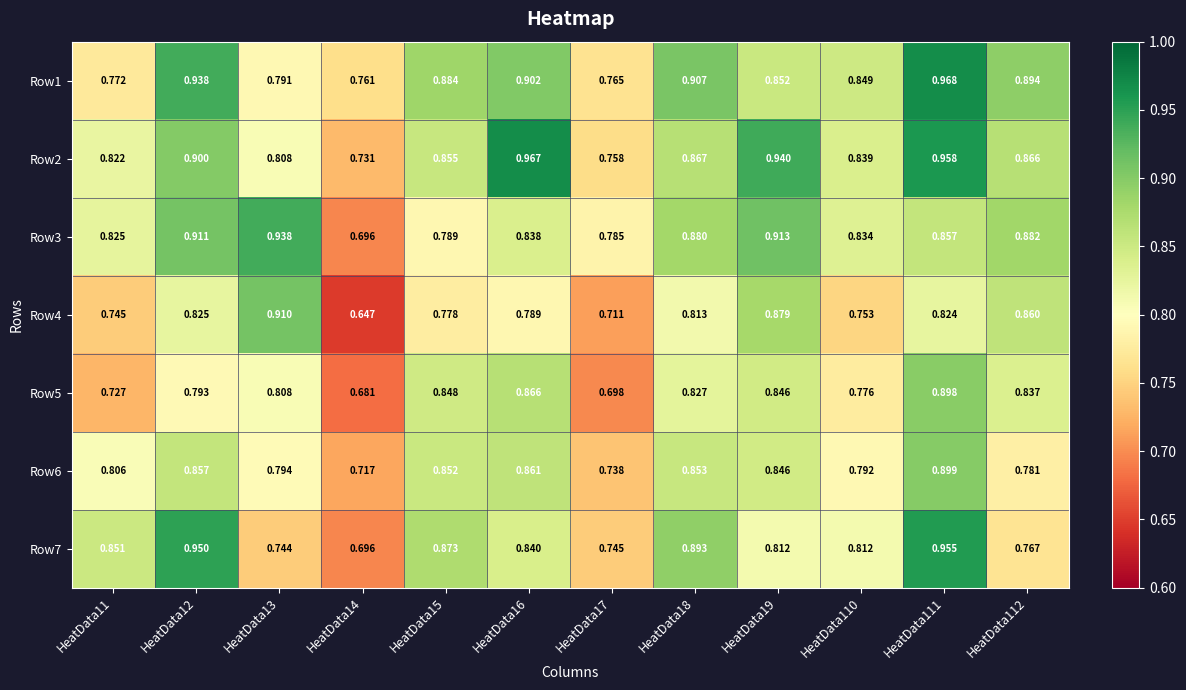

Rank the series at HeatData12 from lowest to highest value.

Row5, Row4, Row6, Row2, Row3, Row1, Row7